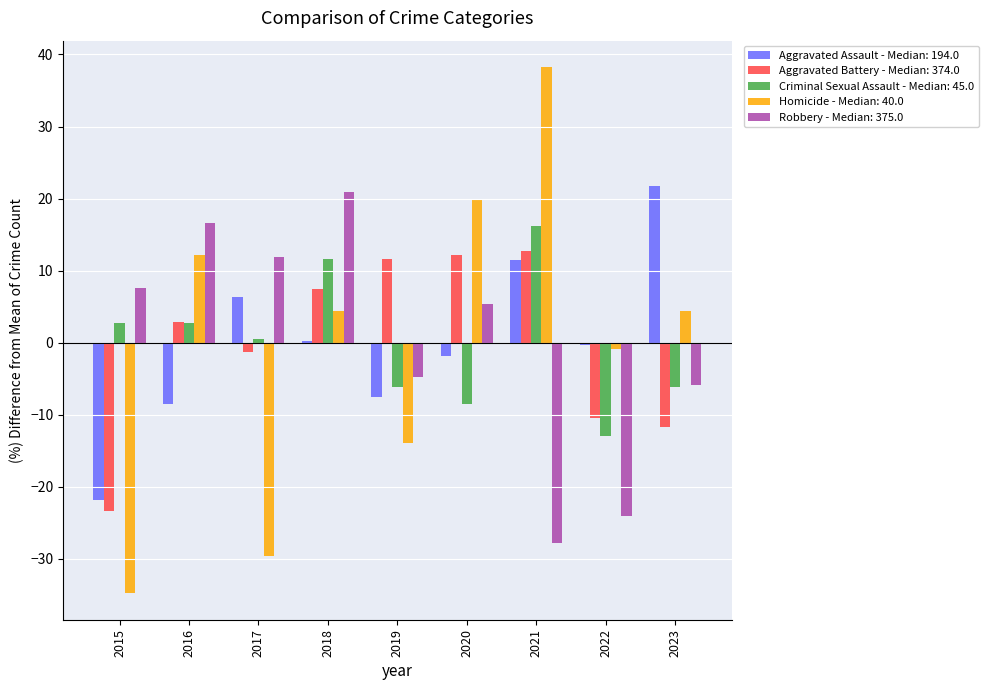

What is the total value across all series at 2015?

-69.6